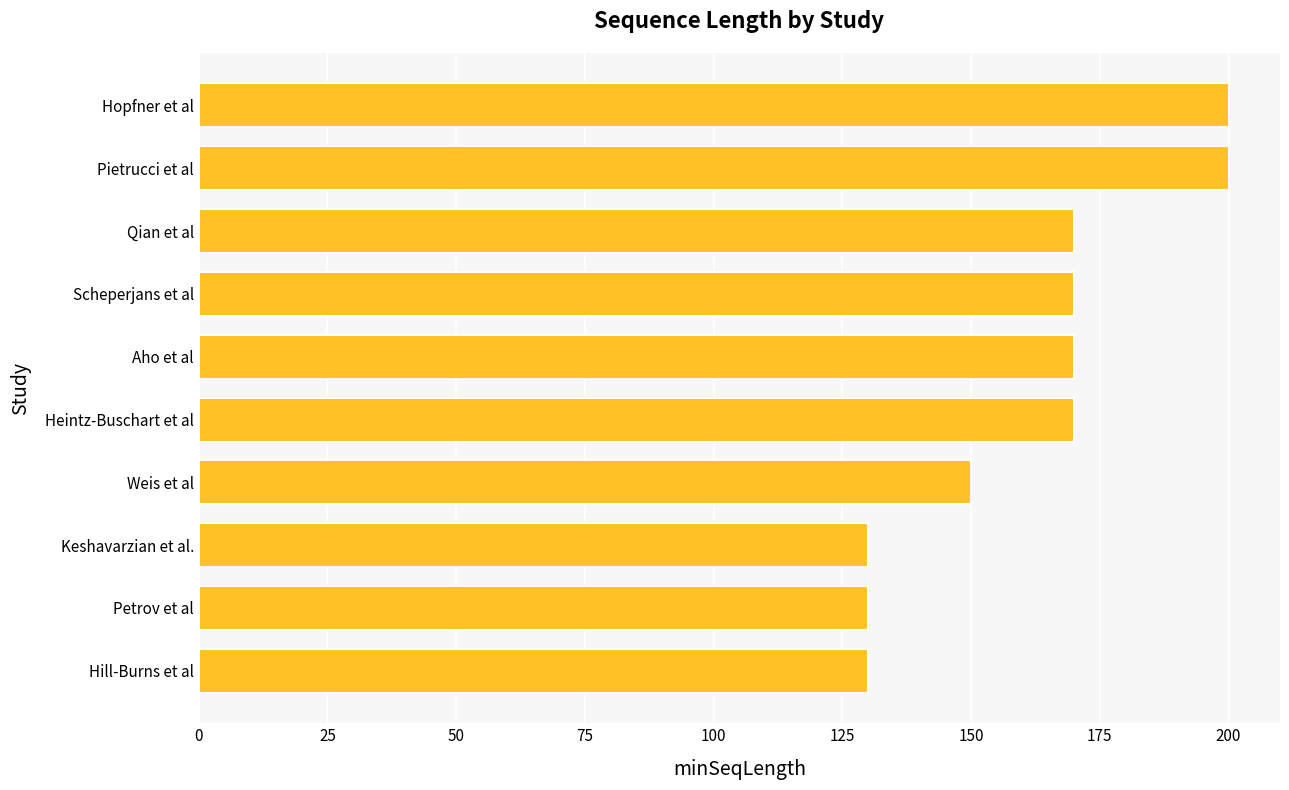

The value at Qian et al is 81. True or false?

False